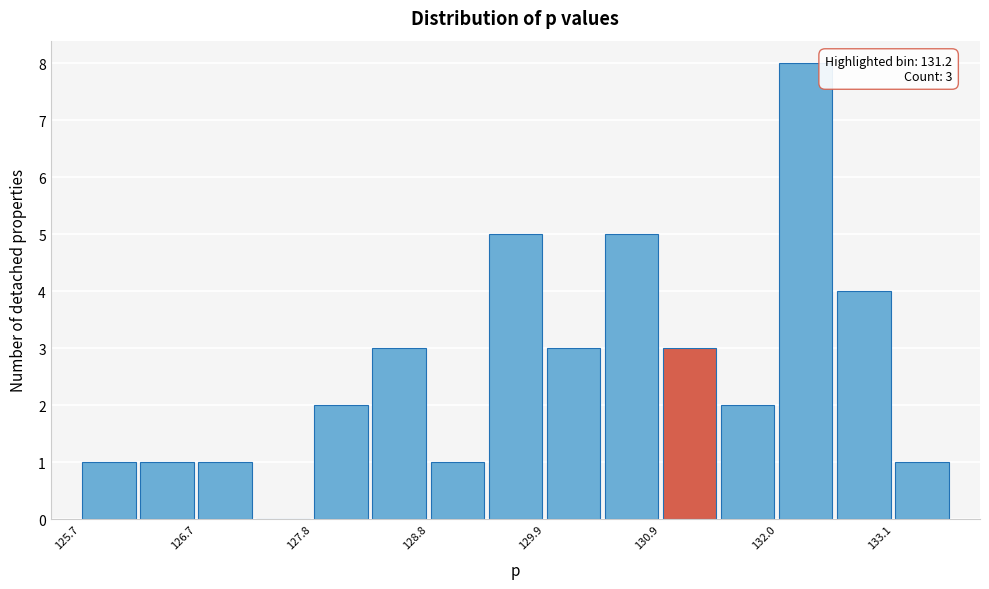

Read against the x-axis, roughly where is the centre of the tallest bar?

132.2